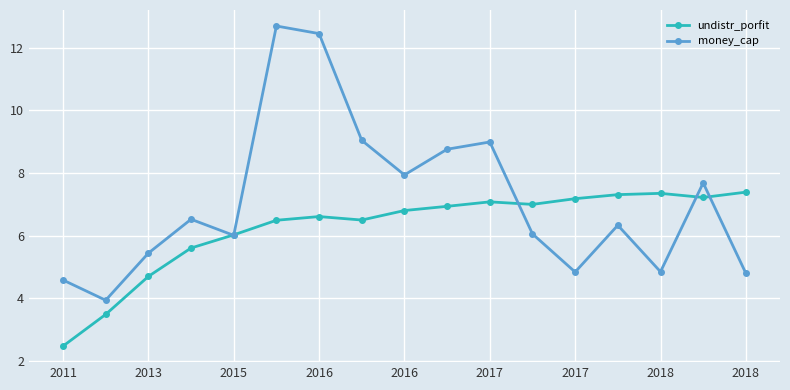

What is the lowest value of the undistr_porfit series?

2.5